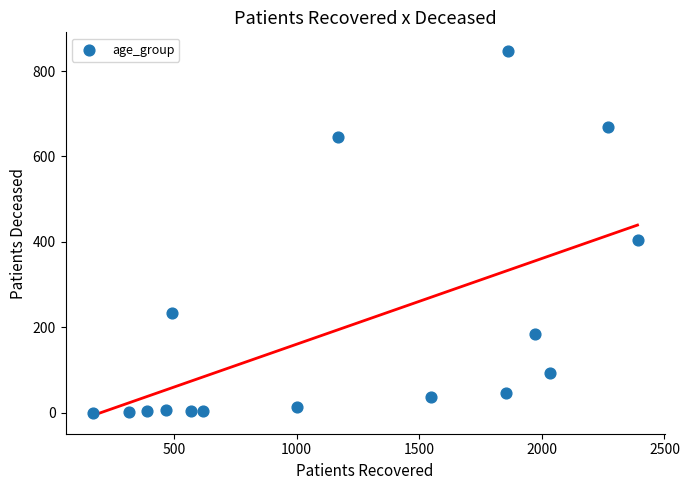

What Y value in the scatter plot is closest to 424?

404